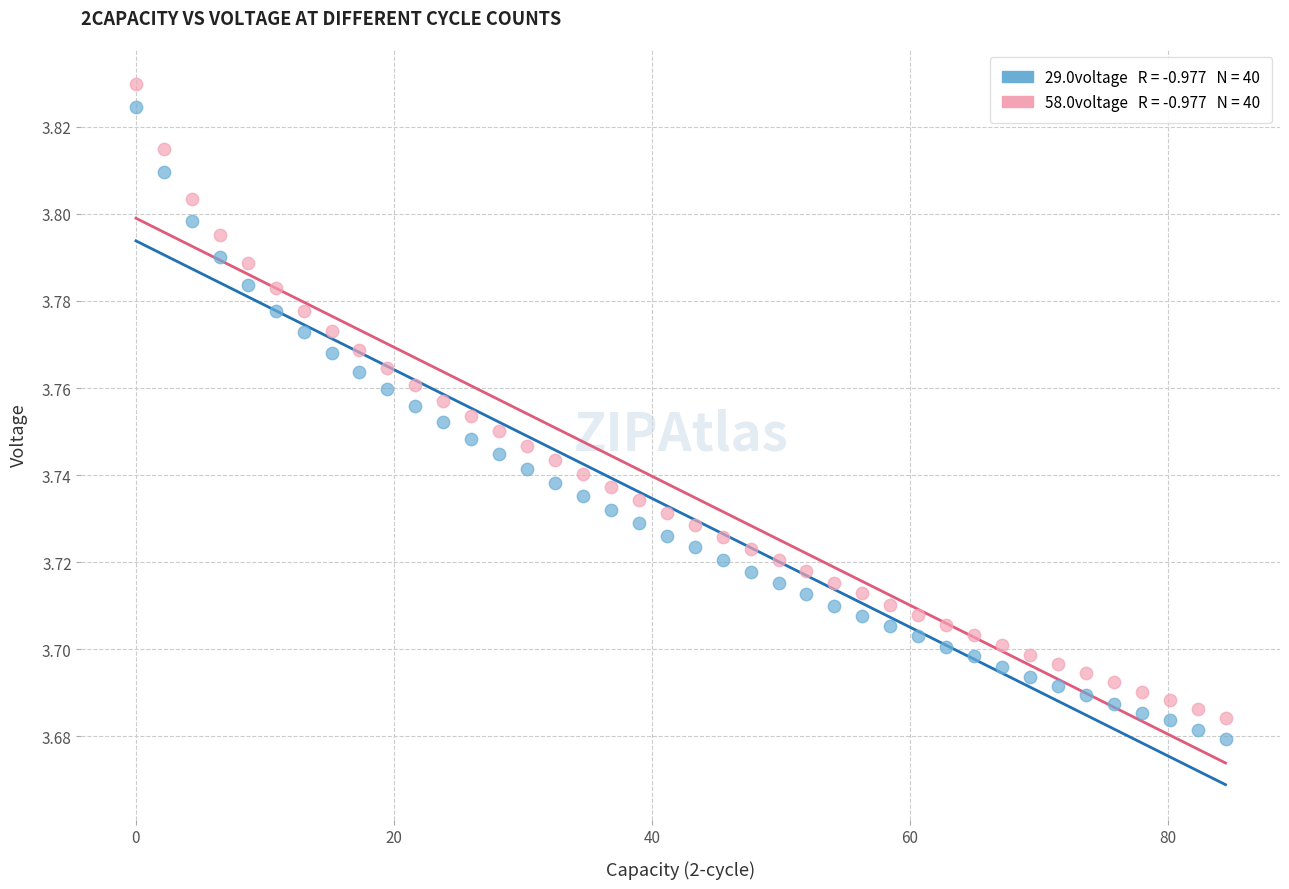

Across all data points, what is the range of X values (max minus min)?

84.5